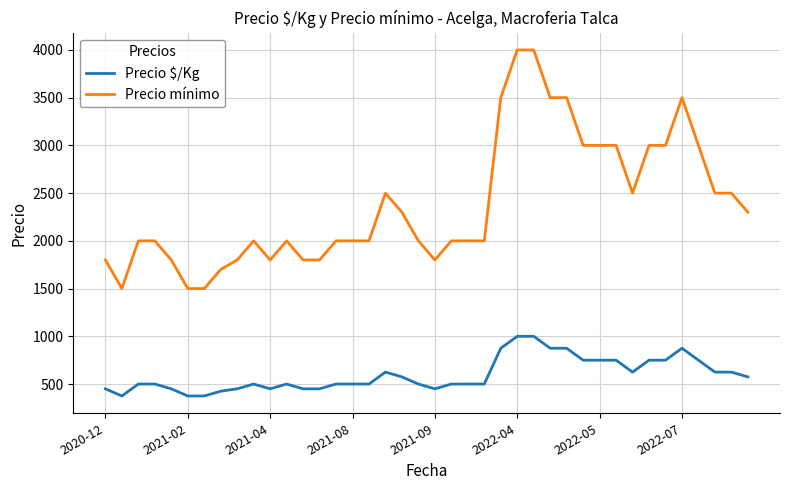

True or false: Precio mínimo and Precio $/Kg cross at least once.

False